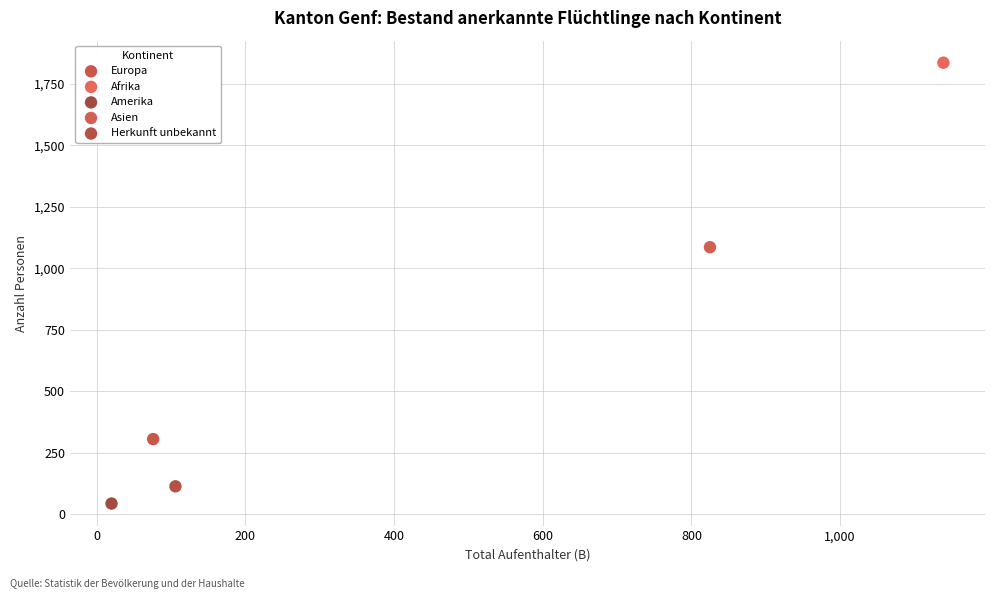

Which series reaches the maximum Y coordinate?

Afrika